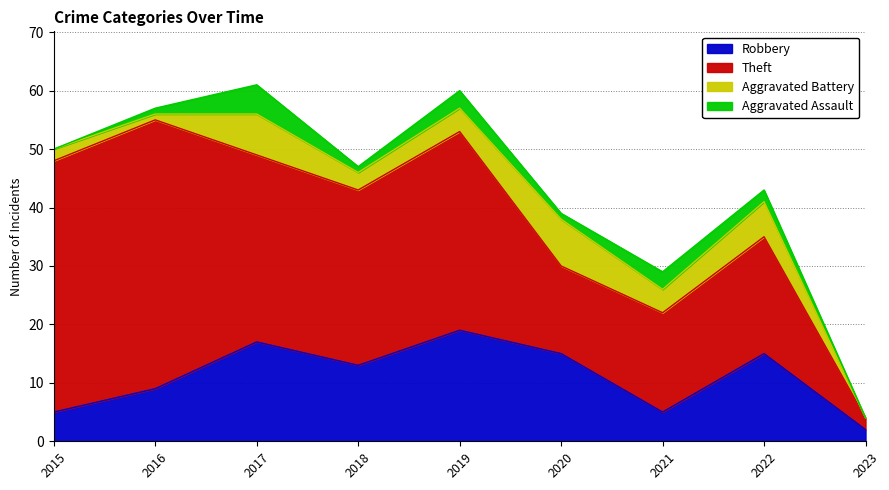

Rank the series by their maximum value, from highest to lowest.

Theft, Robbery, Aggravated Battery, Aggravated Assault